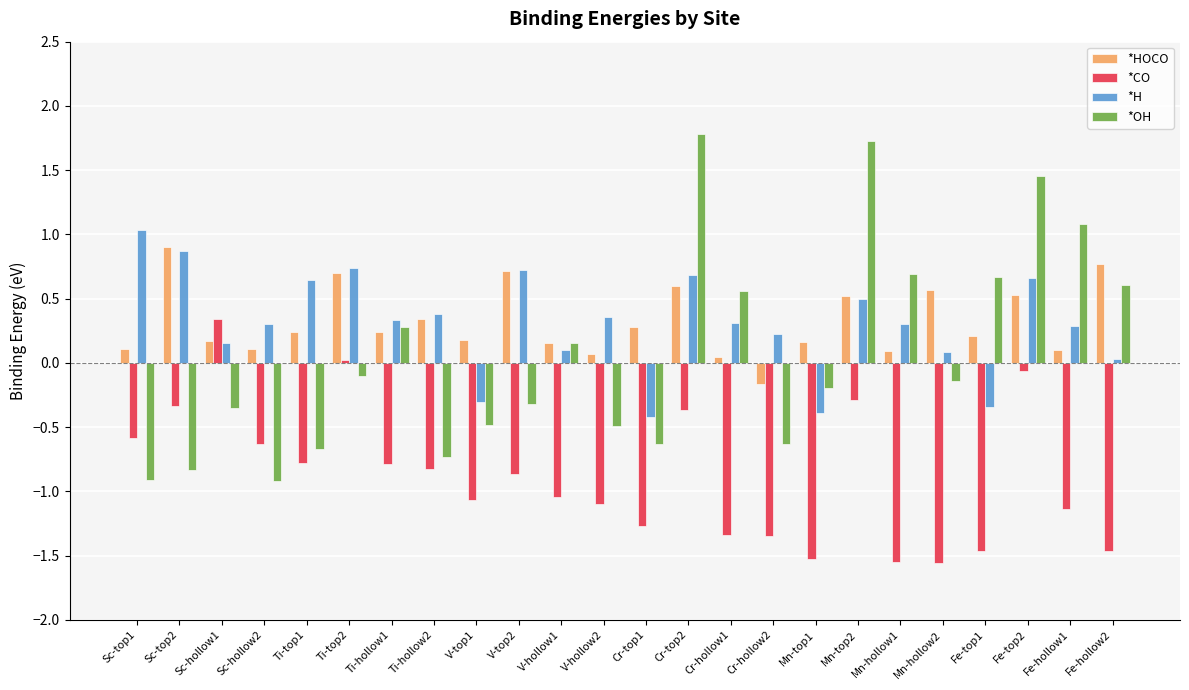

What is the label of the 16th bar from the left?

Cr-hollow2